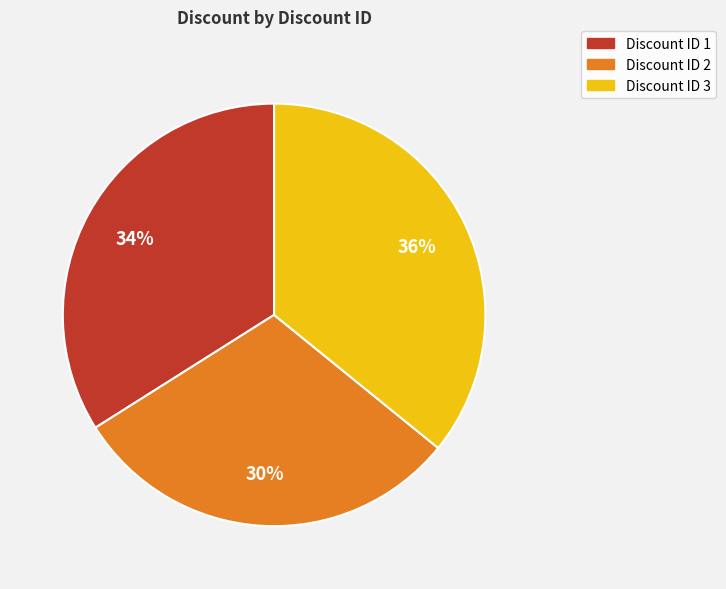

Is there any slice that represents more than half of the pie?

No